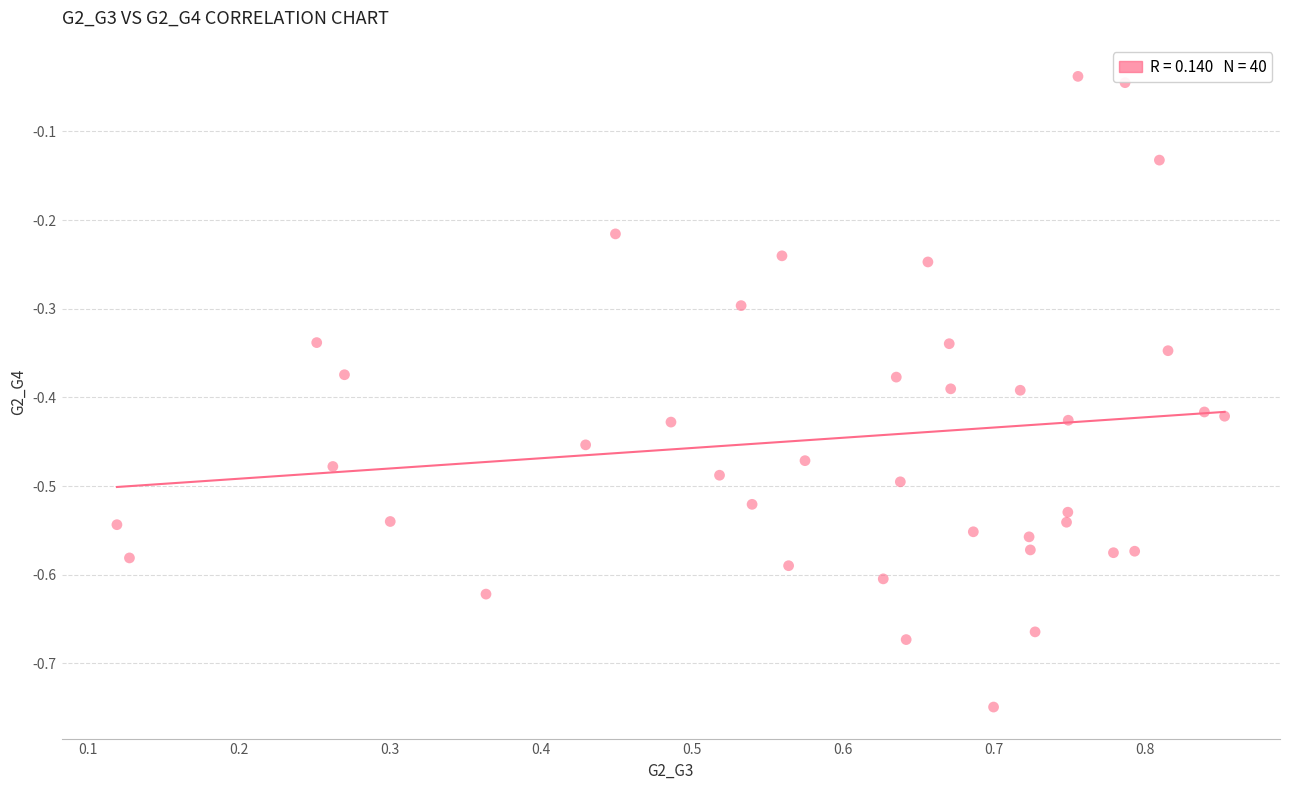

What is the range of Y values (max minus min)?

0.7